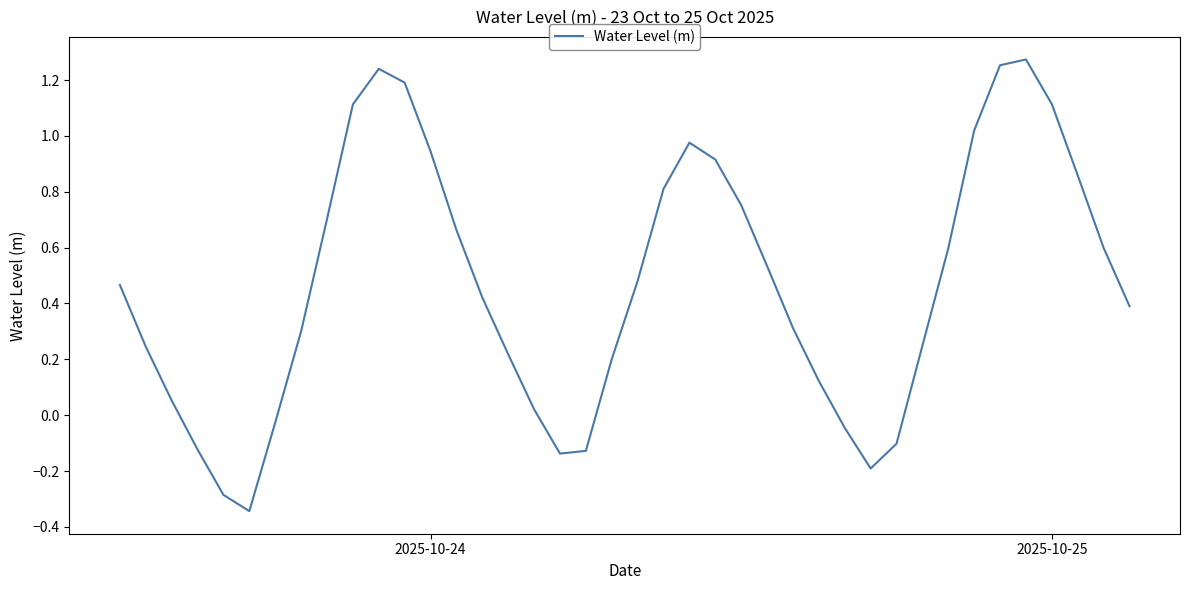

What is the difference between the maximum and minimum values?

1.6